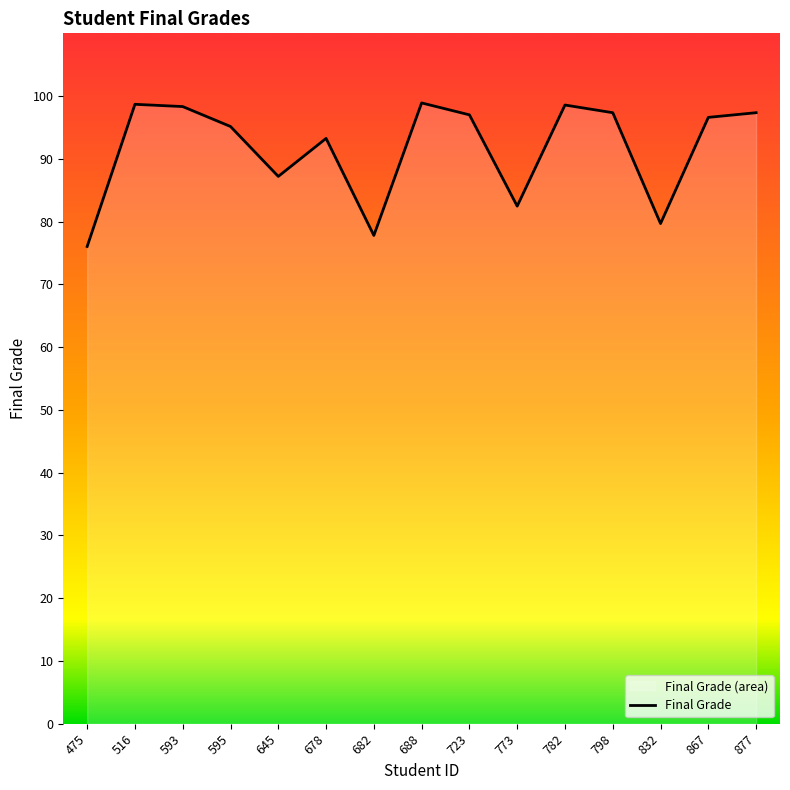

Rank the categories by value from lowest to highest.

475, 682, 832, 773, 645, 678, 595, 867, 723, 798, 877, 593, 782, 516, 688